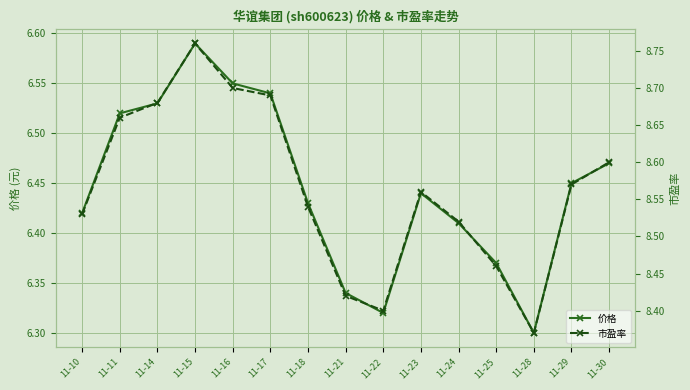

At how many categories does at least one series exceed 7?

15